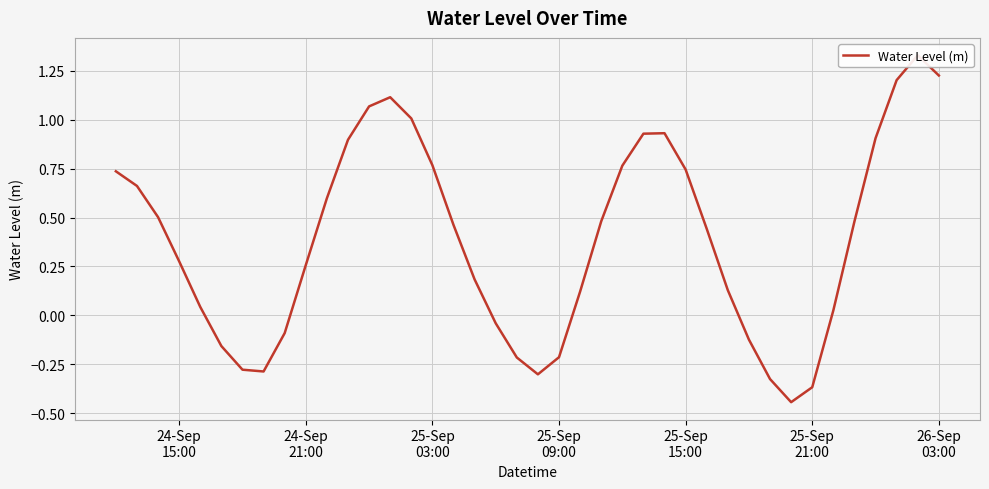

How many values exceed 0?

28